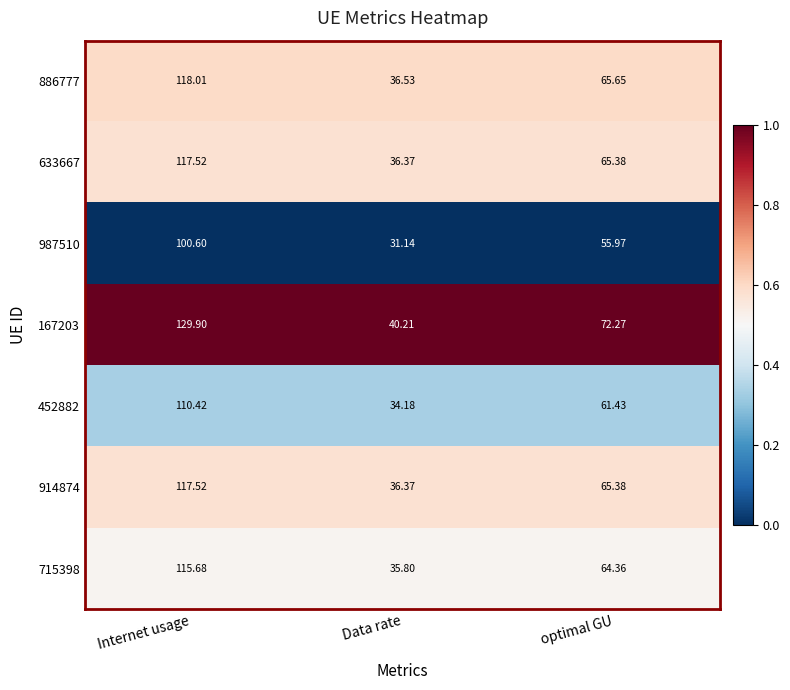

Rank the categories by 633667 value from lowest to highest.

Data rate, optimal GU, Internet usage